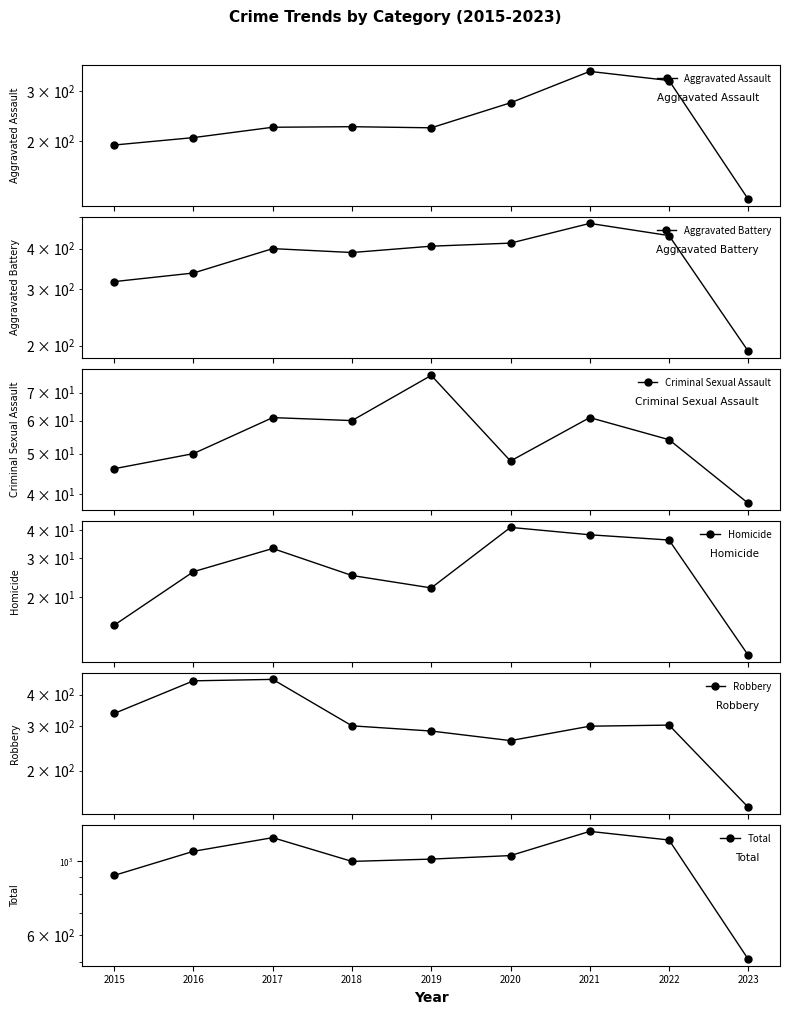

What is the value of the Aggravated Battery point at the 2nd from the left?

336